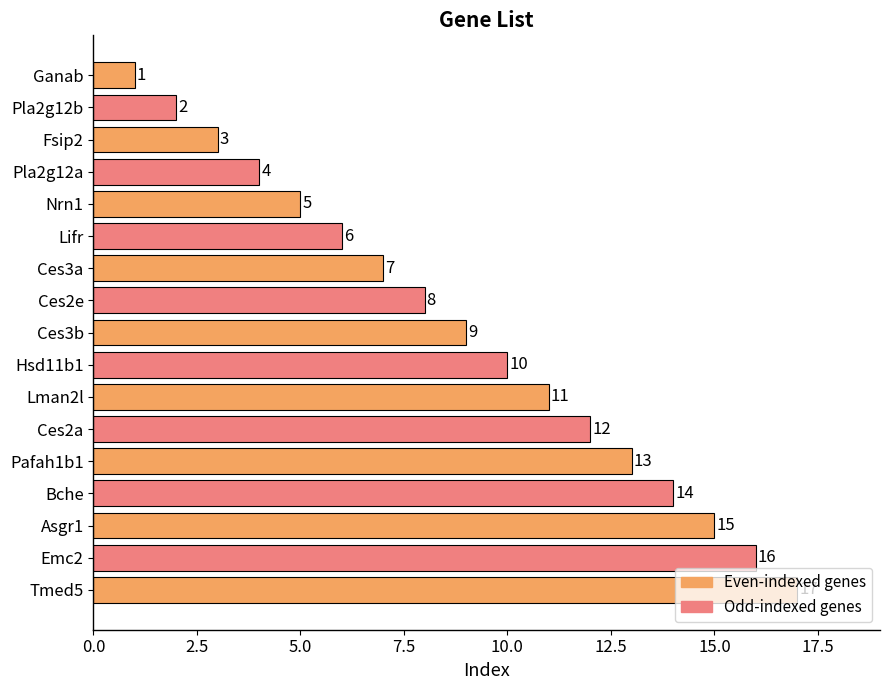

What is the label of the 7th bar from the top?

Ces3a